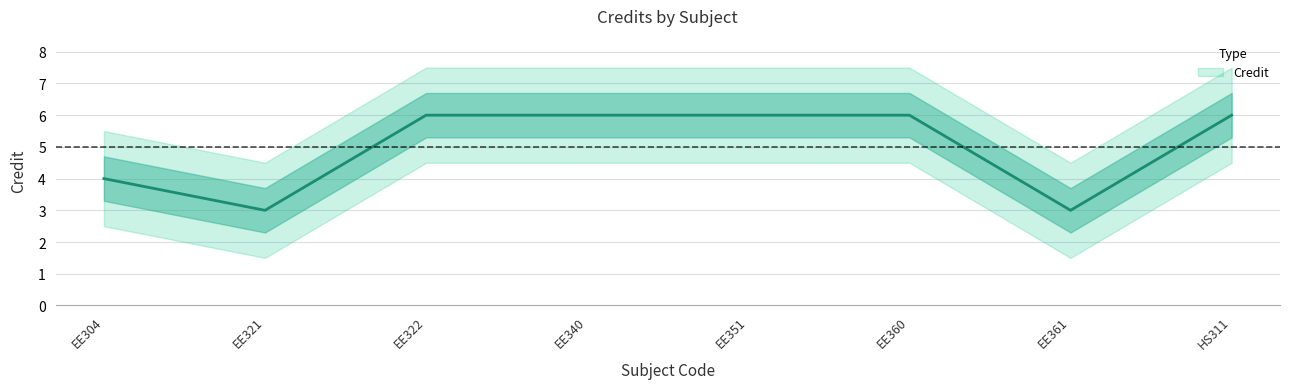

Rank the categories by value from highest to lowest.

EE322, EE340, EE351, EE360, HS311, EE304, EE321, EE361